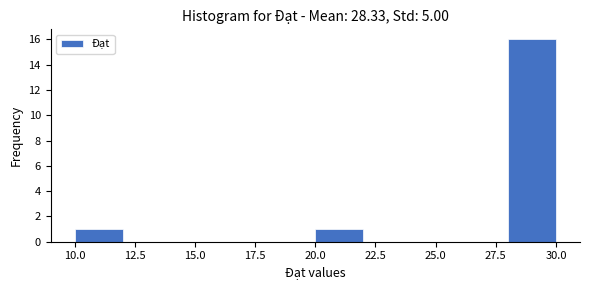

Reading left to right, transcribe this chart: for each bar, give the range it covers on the x-axis and its height. The values are not printed on the chart, so give them approximately, as read against the axis.

10 to 12: 1
12 to 14: 0
14 to 16: 0
16 to 18: 0
18 to 20: 0
20 to 22: 1
22 to 24: 0
24 to 26: 0
26 to 28: 0
28 to 30: 16